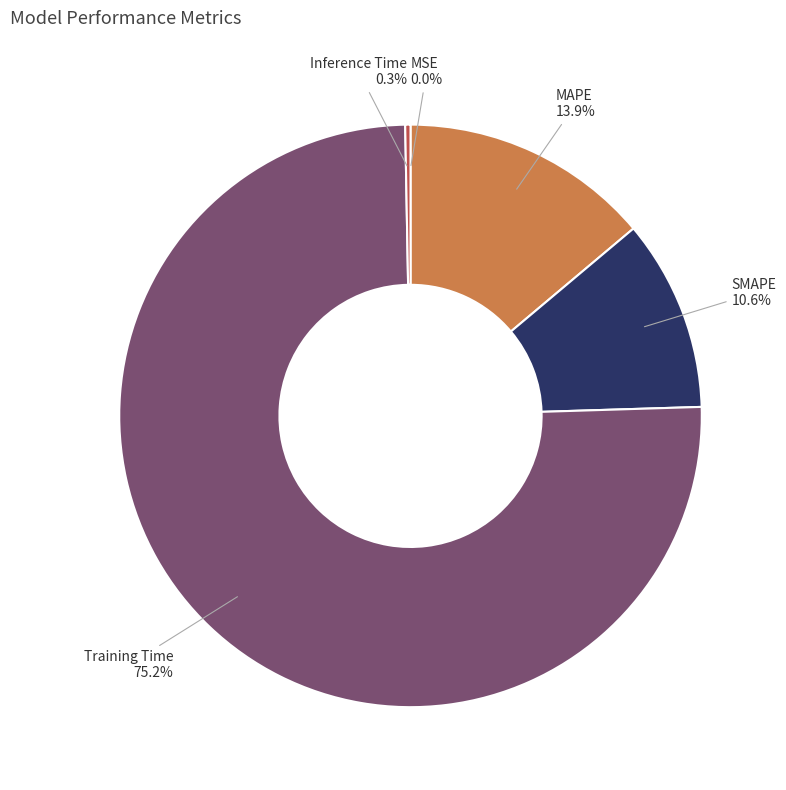

What is the majority slice?

Training Time